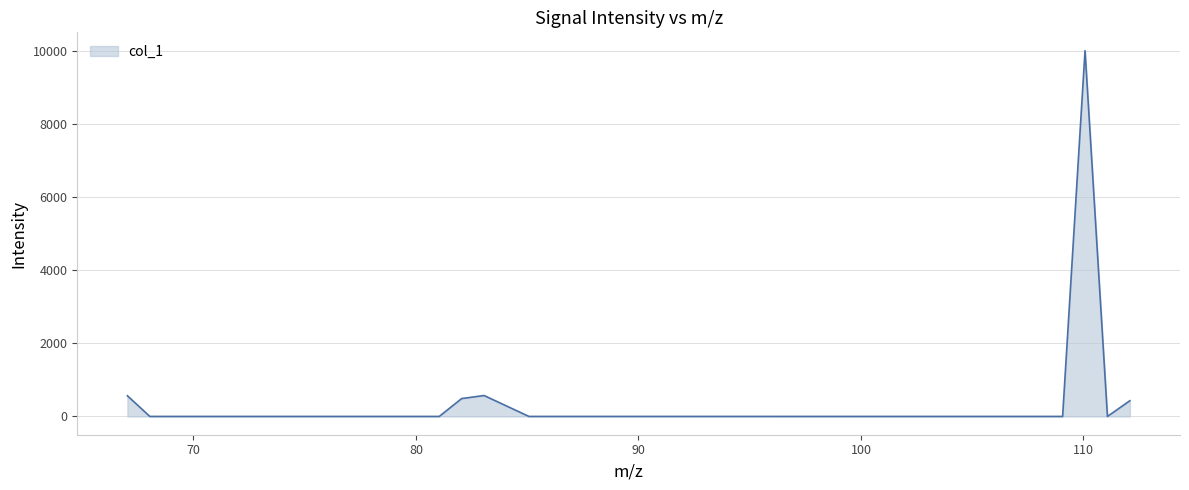

What is the sum of all values?

12054.9